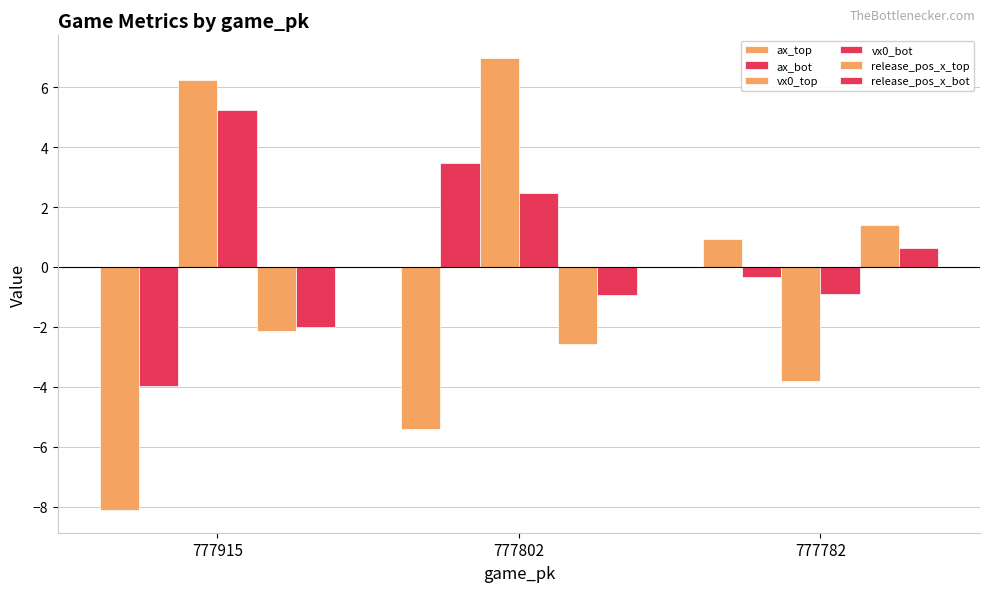

What is the average value of the ax_bot series?

-0.3